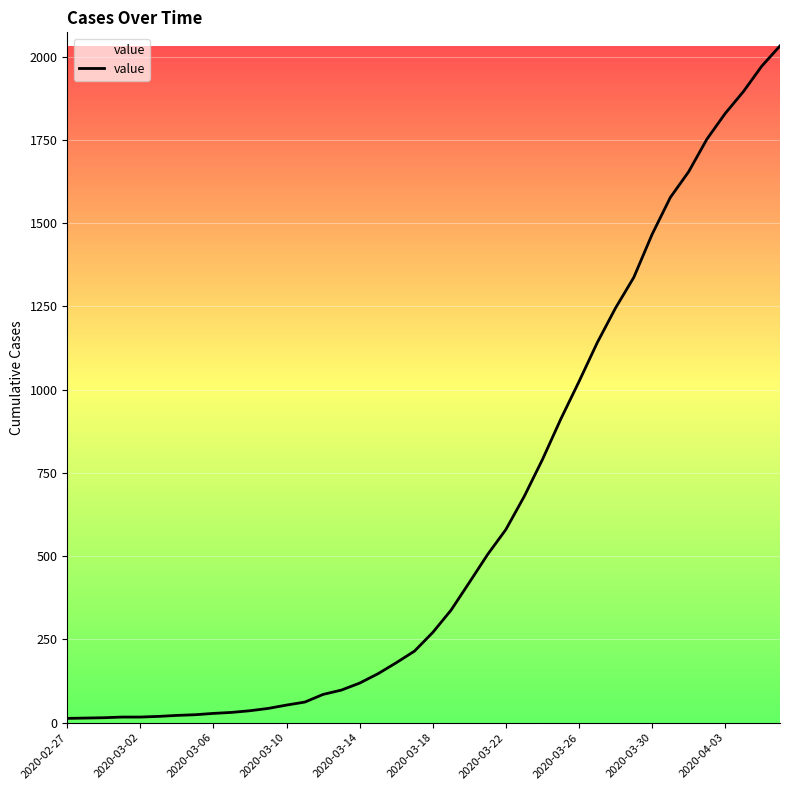

What is the greatest value displayed?

2032